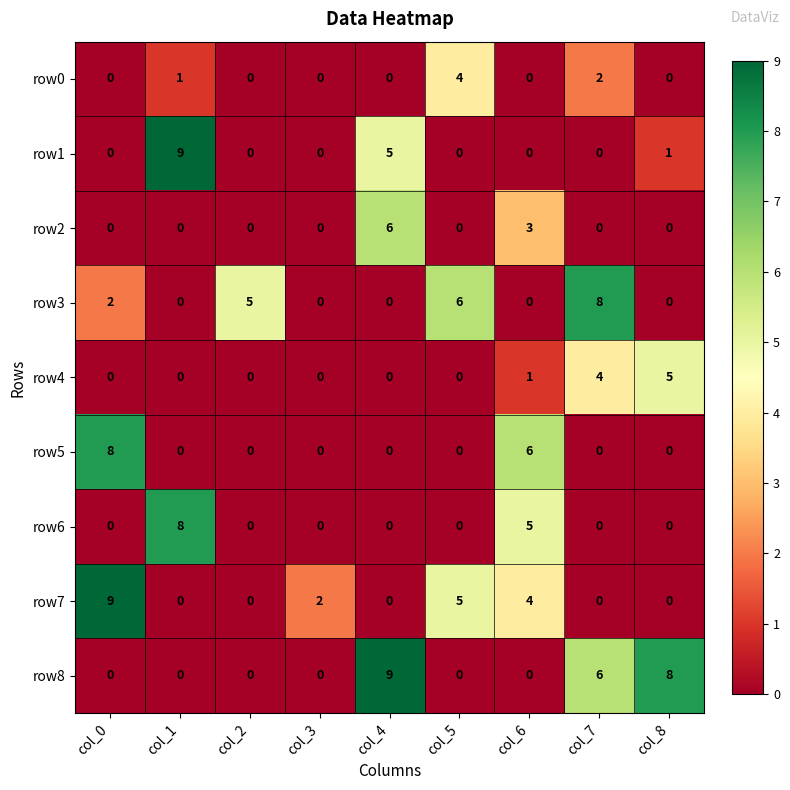

What is the spread (max minus min) of values at col_6?

6